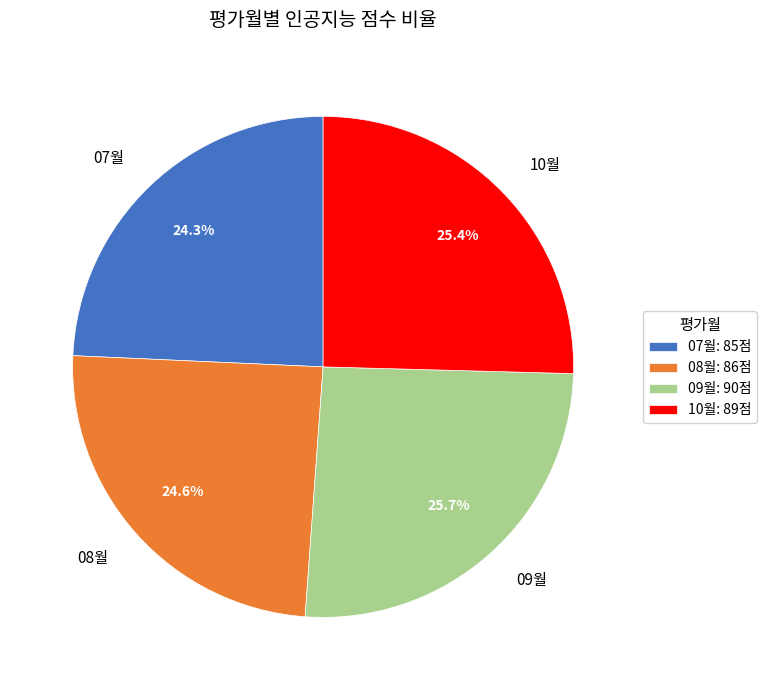

Do 07월 and 10월 together represent more than half of the pie?

No